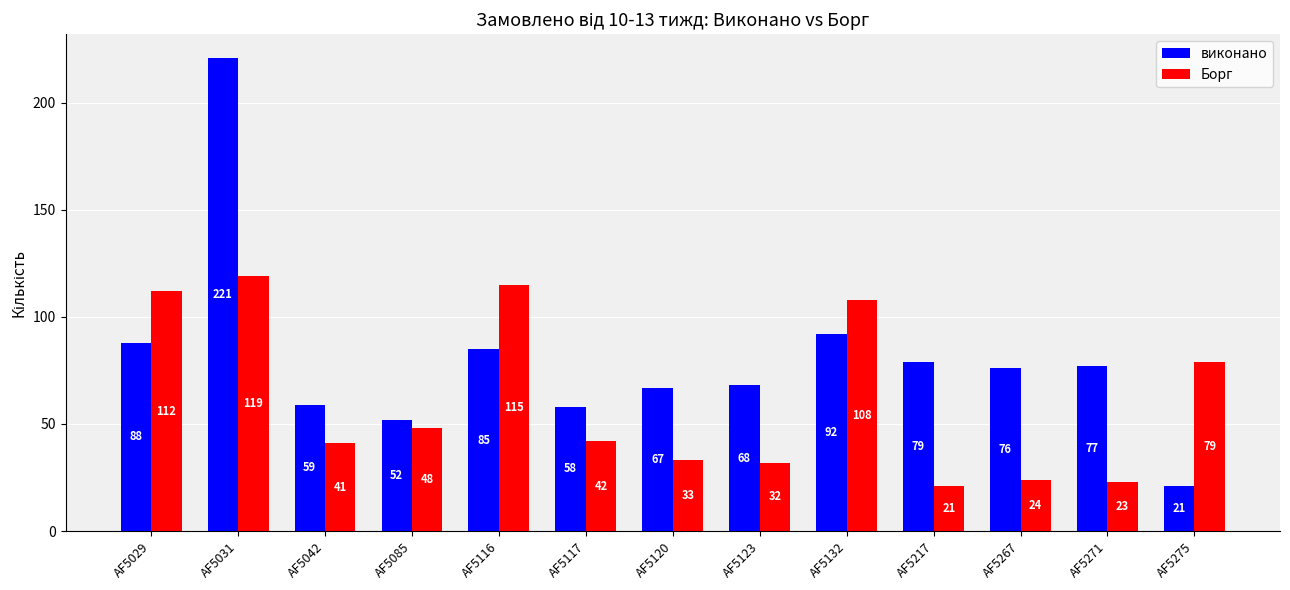

Reading right to left, extract all data points from this chart.

виконано: 21	77	76	79	92	68	67	58	85	52	59	221	88
Борг: 79	23	24	21	108	32	33	42	115	48	41	119	112